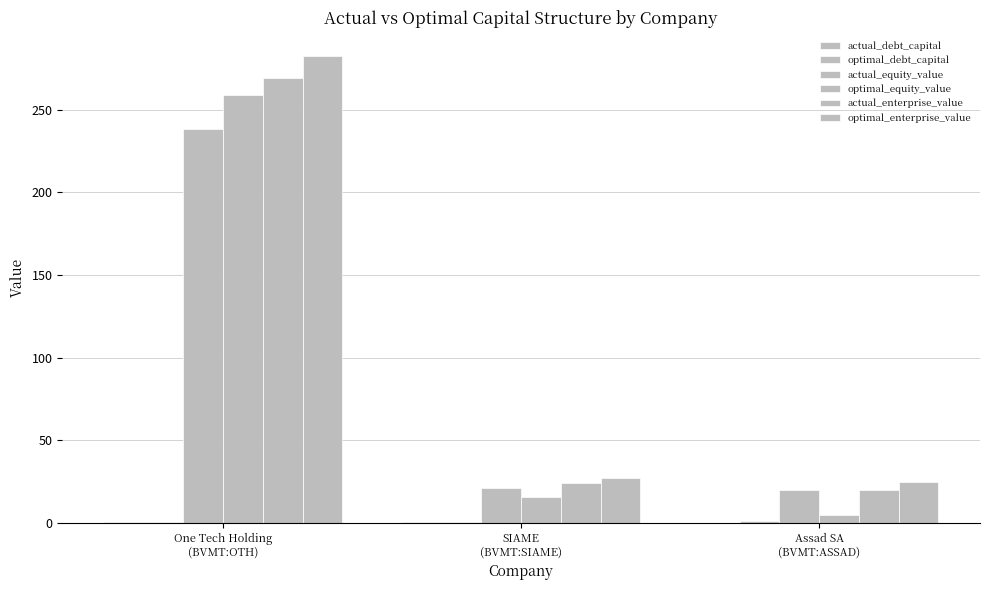

Are the bars grouped side by side (vs. stacked)?

Yes